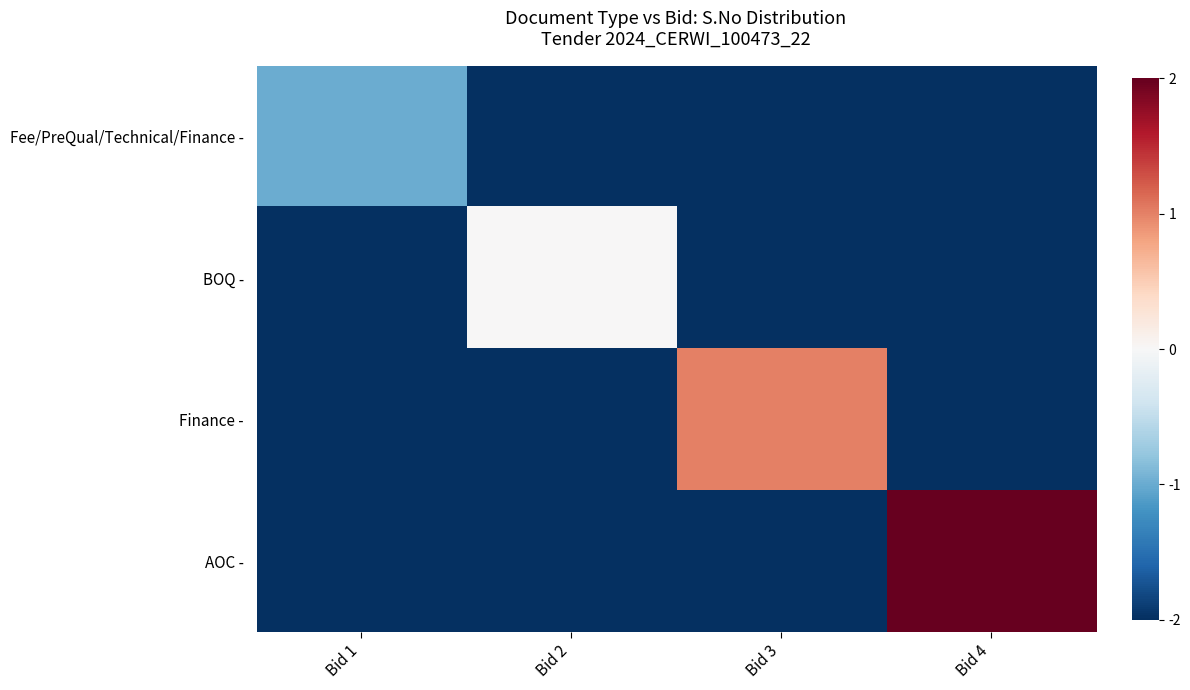

Which label corresponds to the smallest value in the chart?

Bid 2